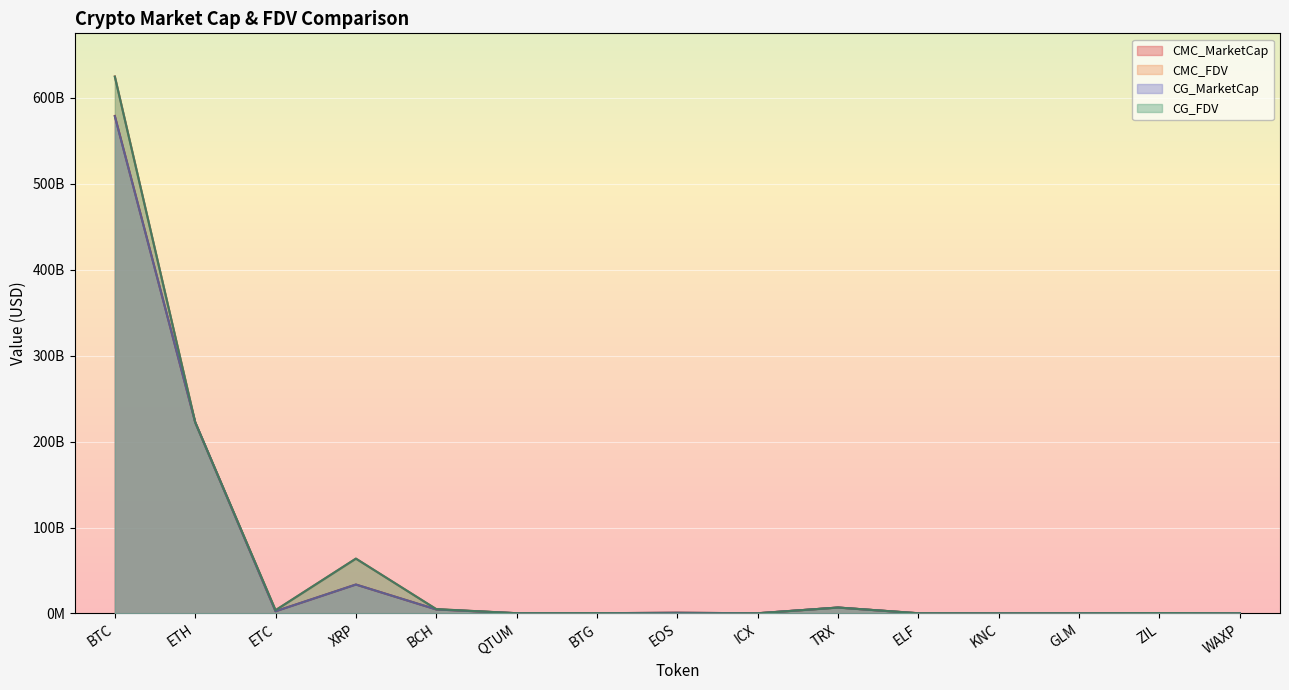

After their last crossing, which series has the higher values: CMC_FDV or CMC_MarketCap?

CMC_FDV